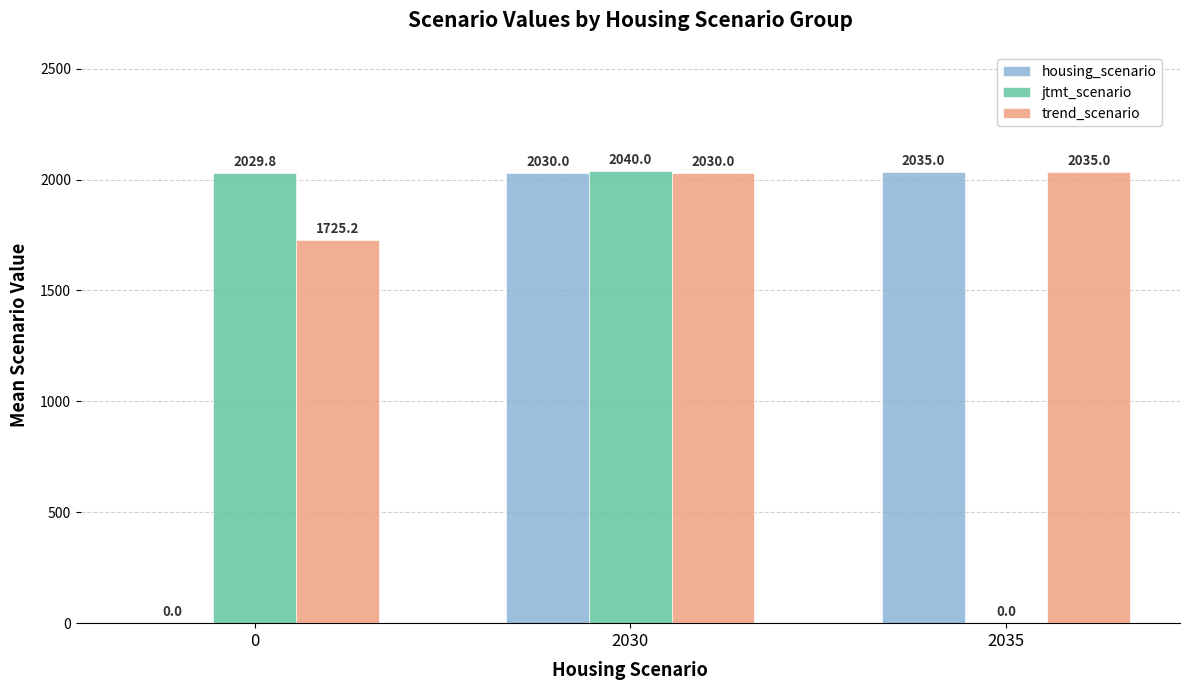

What are all the series names shown in the legend?

housing_scenario, jtmt_scenario, trend_scenario